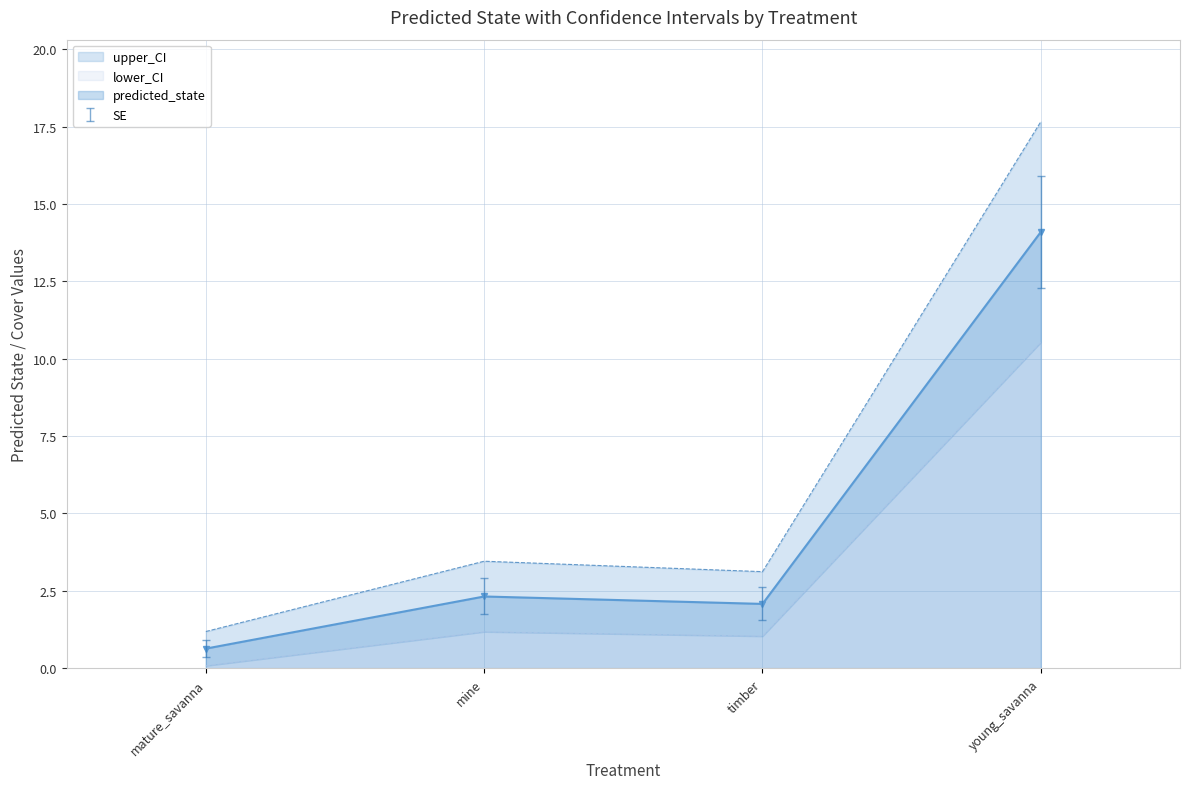

What is the difference between the highest and lowest values at mature_savanna?

1.1